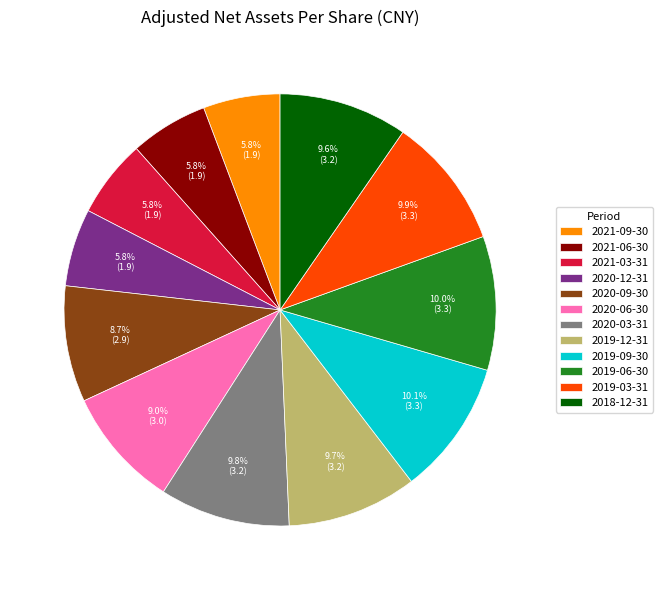

Does 2019-12-31 represent more than half of the total?

No